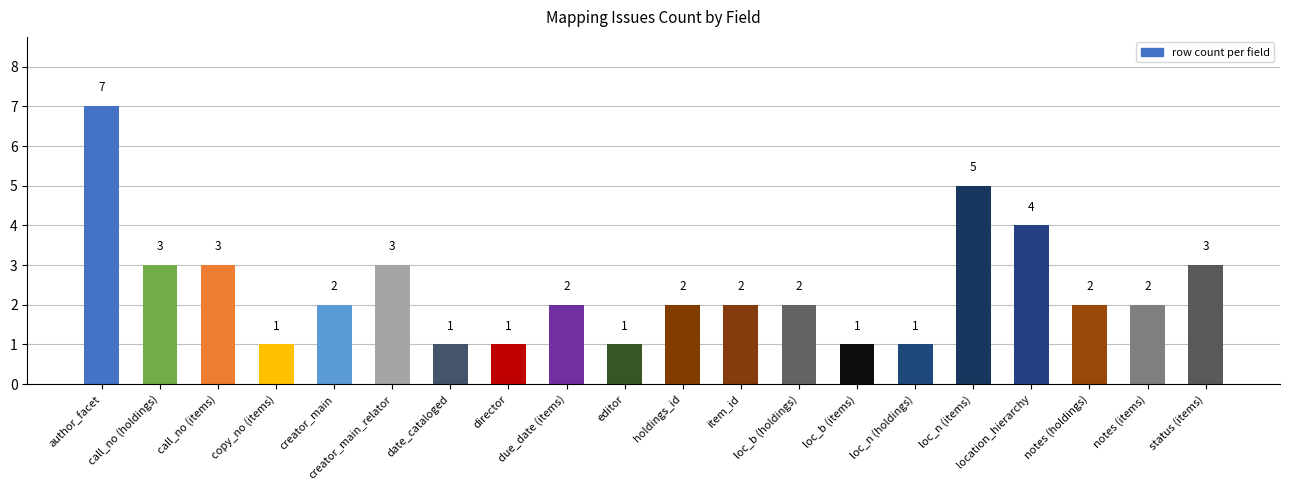

The chart shows a value of 7 at author_facet. True or false?

True